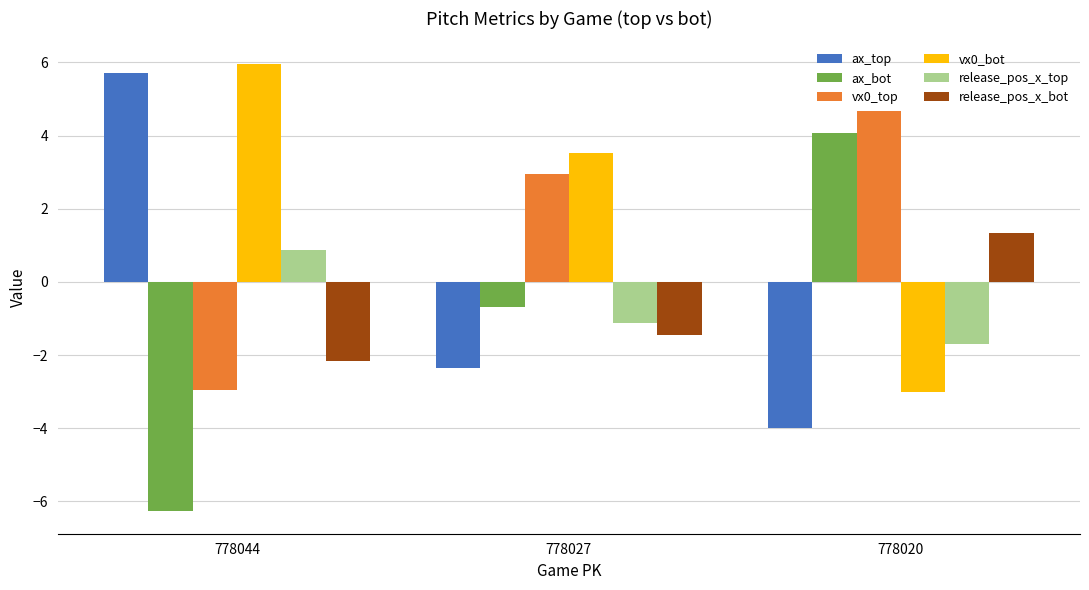

List the series in order of their peak value, lowest first.

release_pos_x_top, release_pos_x_bot, ax_bot, vx0_top, ax_top, vx0_bot